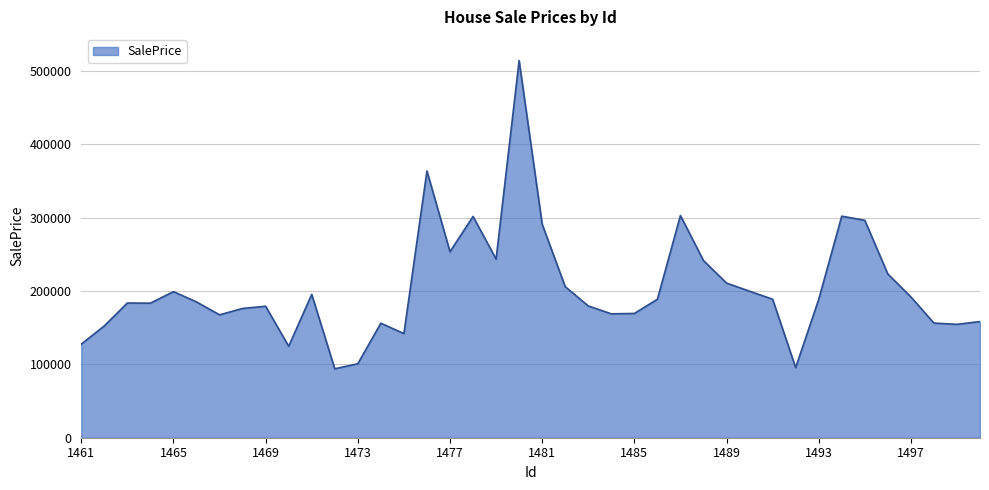

What is the minimum value shown in the chart?

93936.0